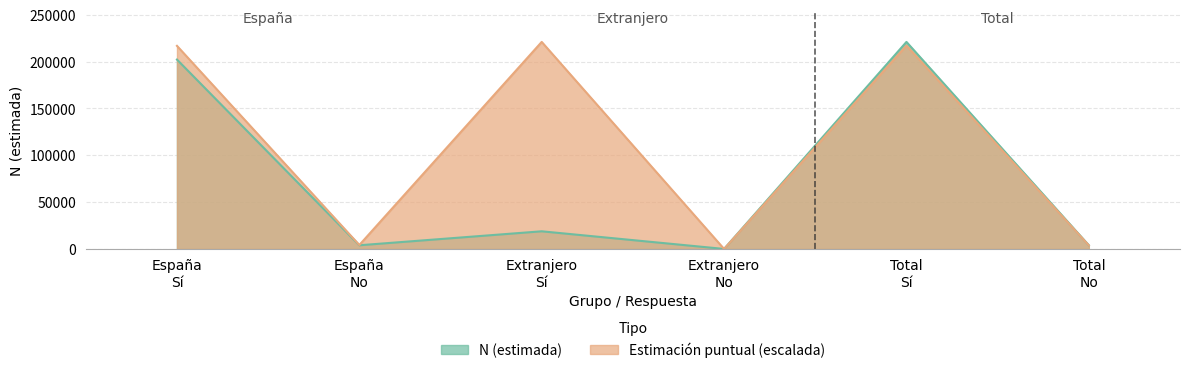

What is the difference between the second highest and second lowest values in the N (estimada) series?

198298.0